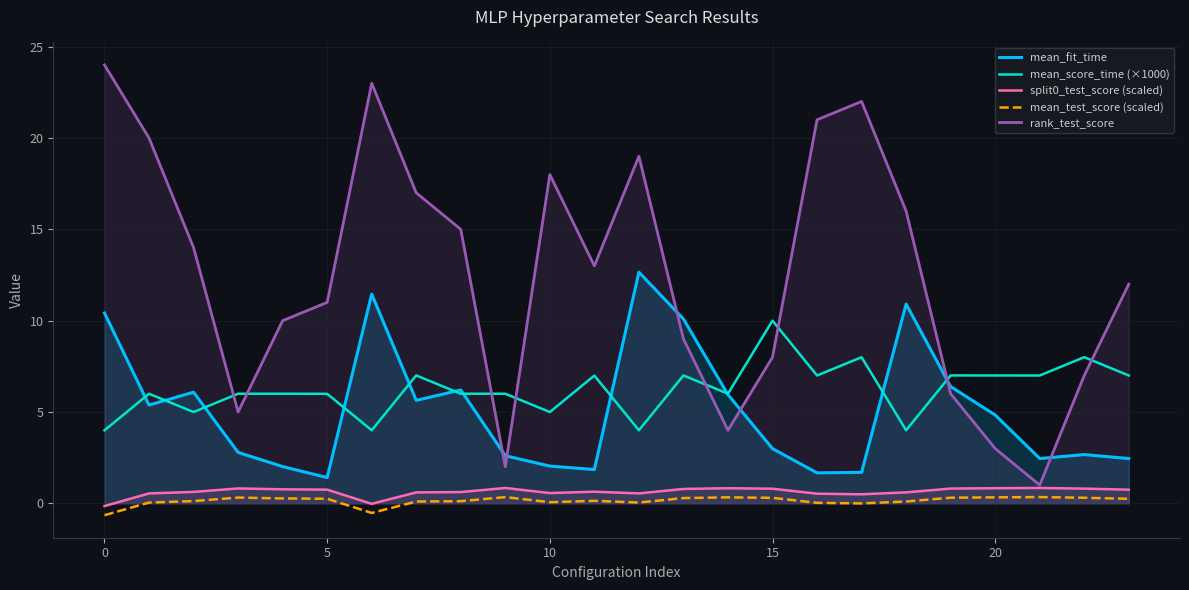

True or false: split0_test_score (scaled) and rank_test_score cross at least once.

False